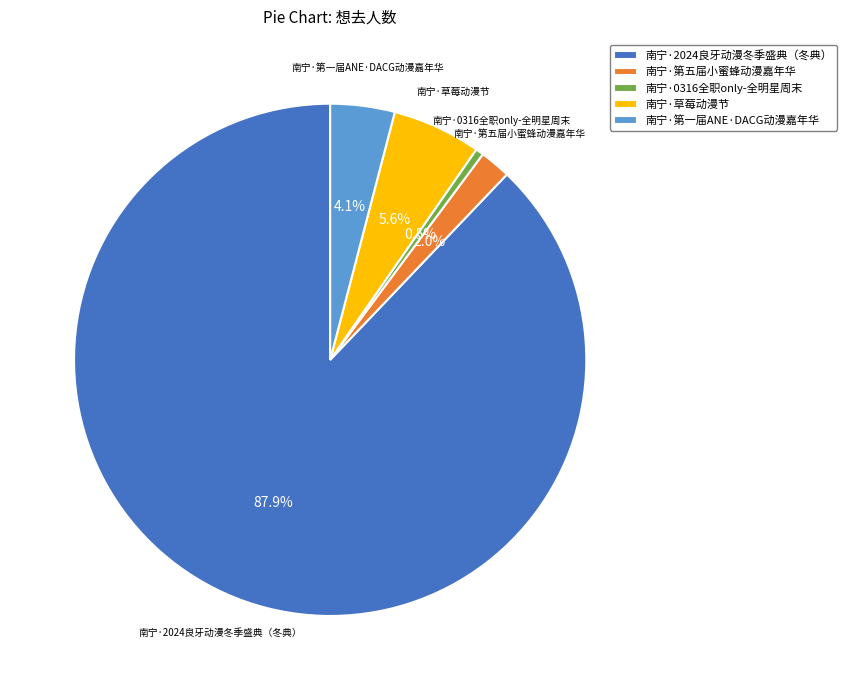

What percentage do 南宁·2024良牙动漫冬季盛典（冬典） and 南宁·第一届ANE·DACG动漫嘉年华 together represent?

91.9%